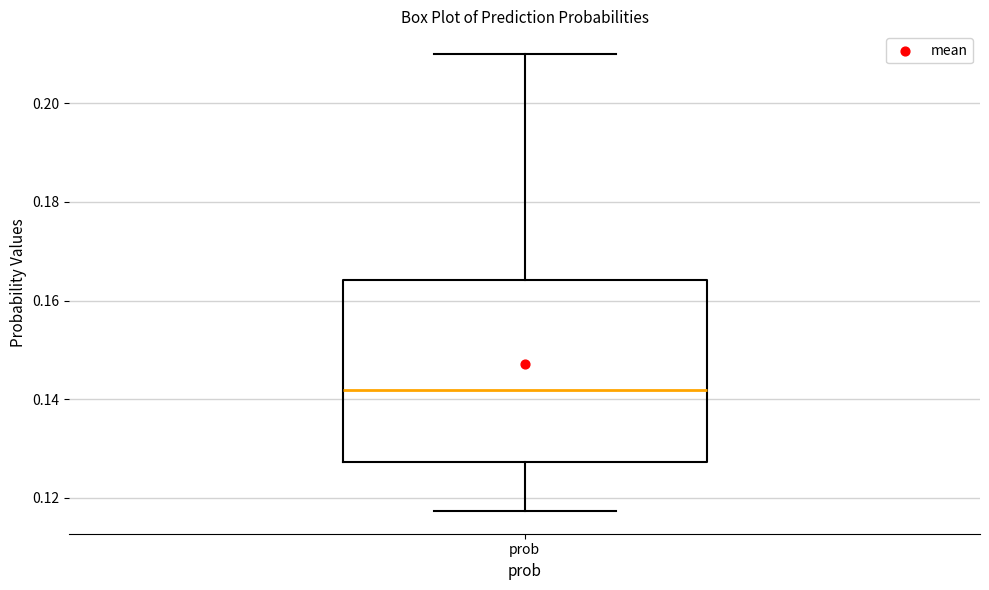

Where does the upper whisker of the box for prob end on the y-axis? The values are not printed on the chart, so give them approximately, as read against the axis.

0.210